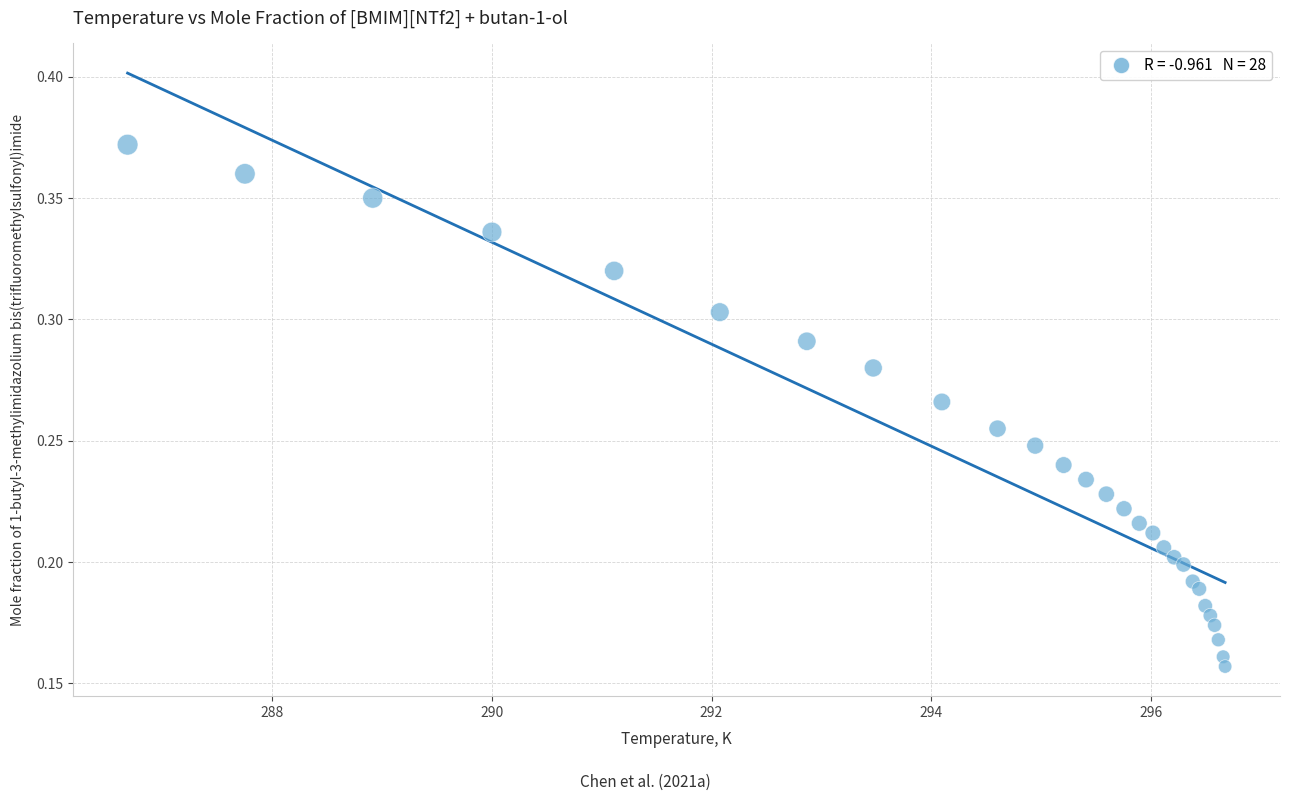

What is the range of X values (max minus min)?

10.0